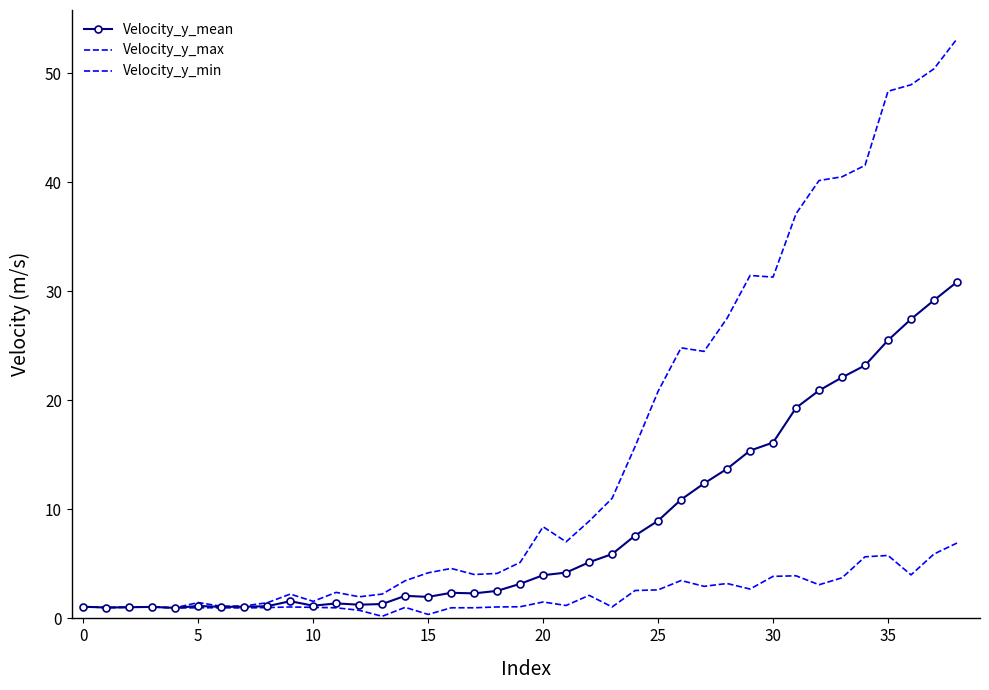

How many lines are shown in the chart?

3